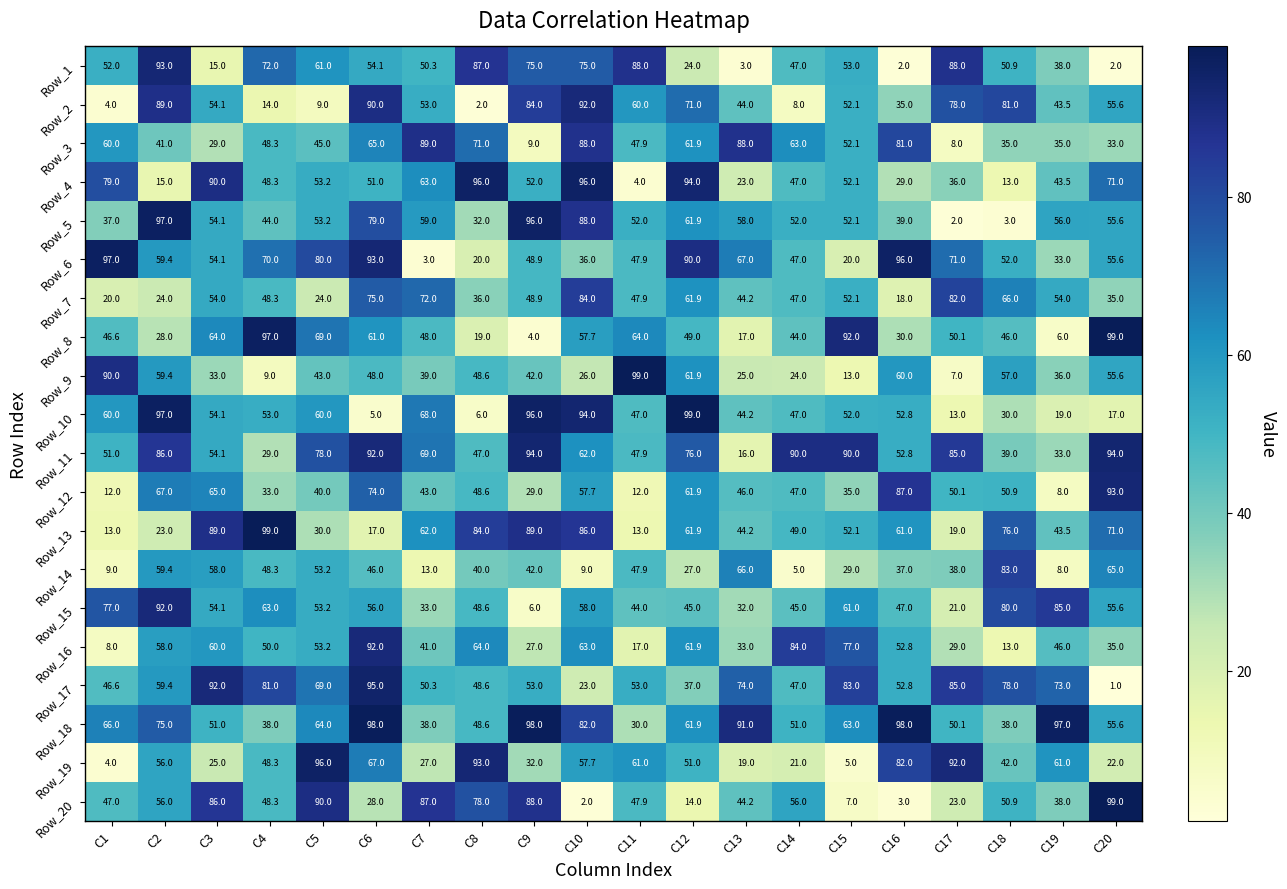

What is the total value across all series at C10?

1237.1